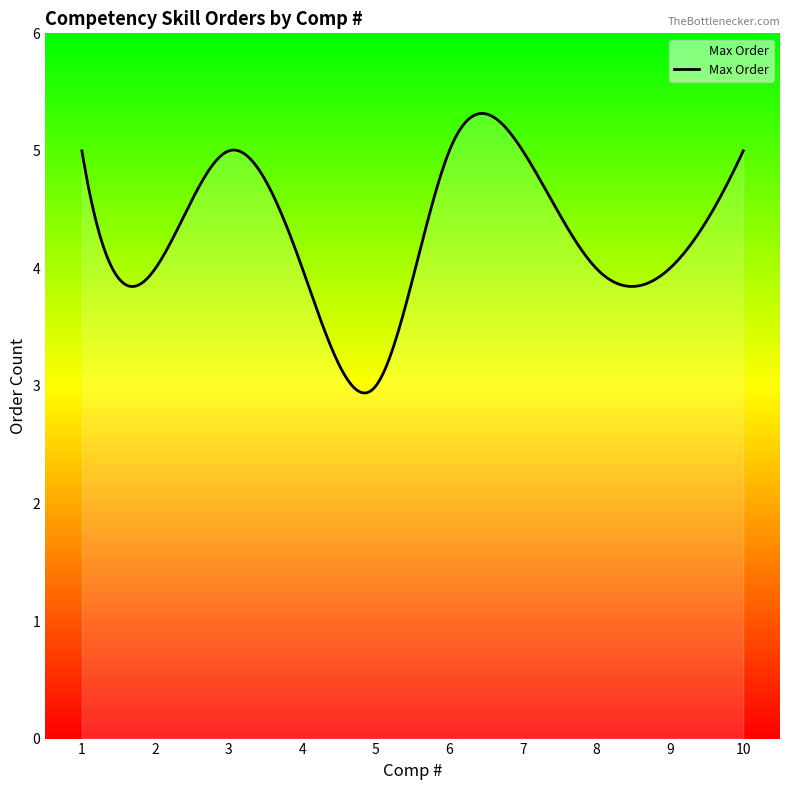

What is the difference between the maximum and minimum values?

2.4